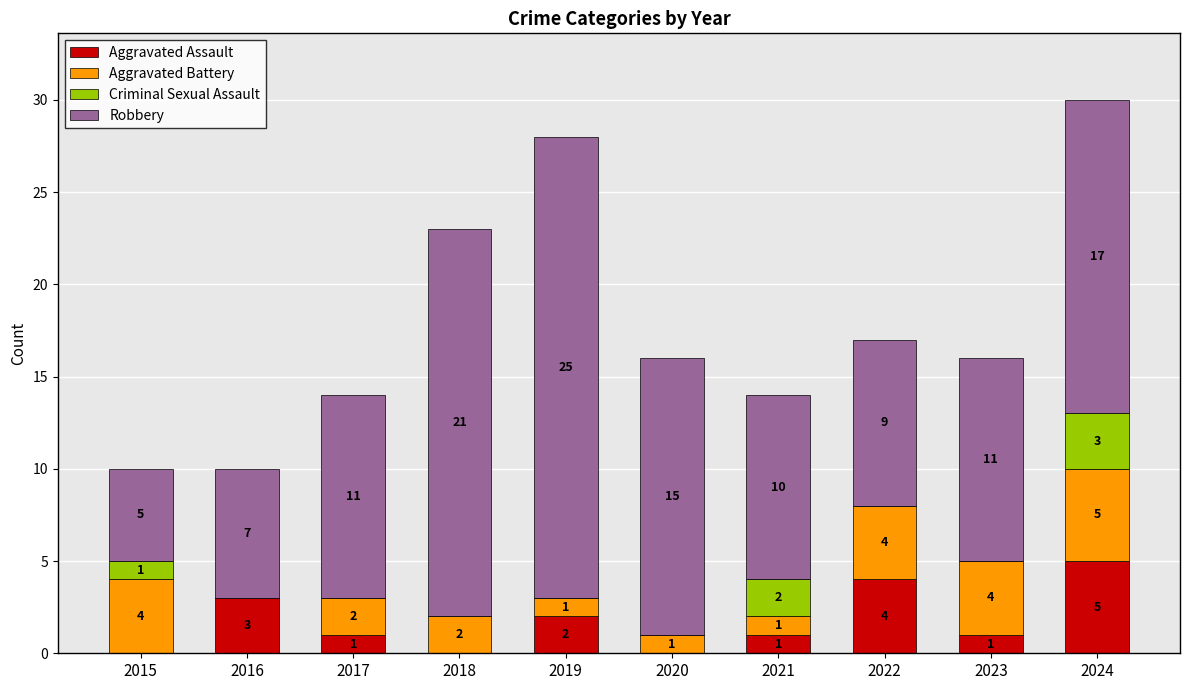

True or false: Aggravated Assault has a value of 1 at 2023.

True